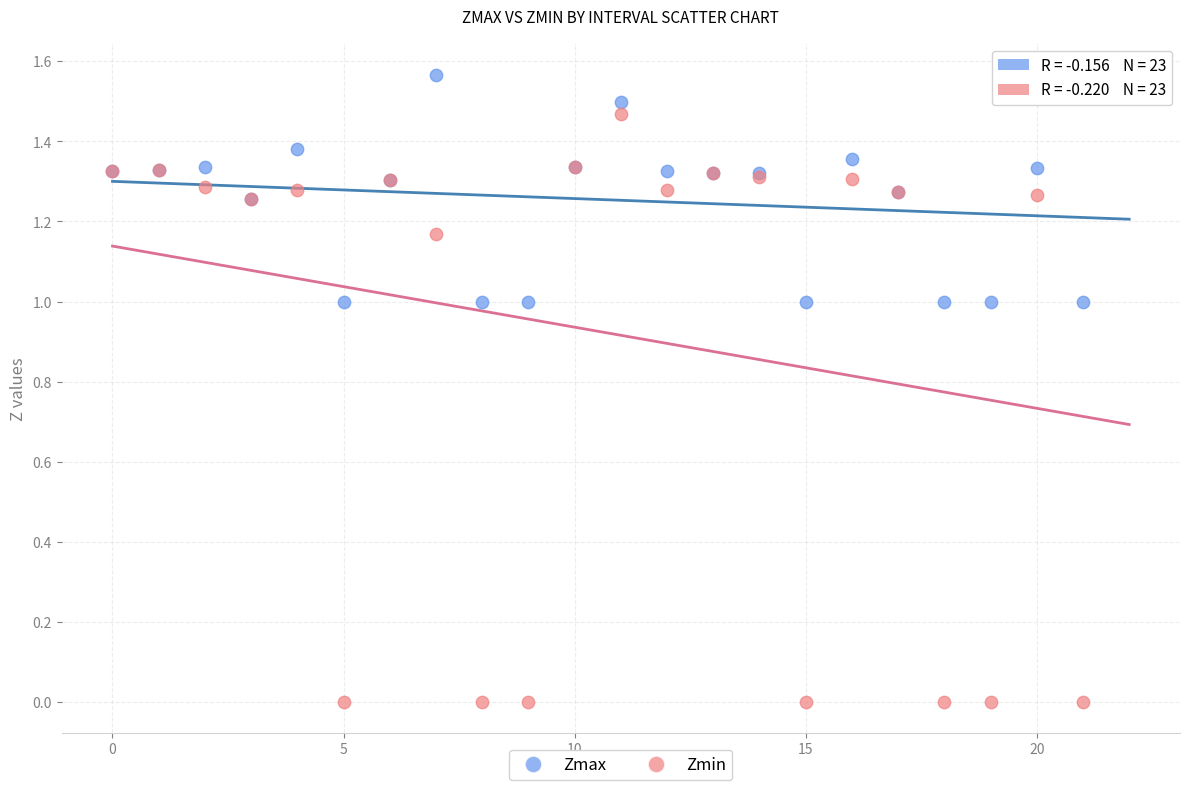

What are all the series names shown in the legend?

Zmax, Zmin